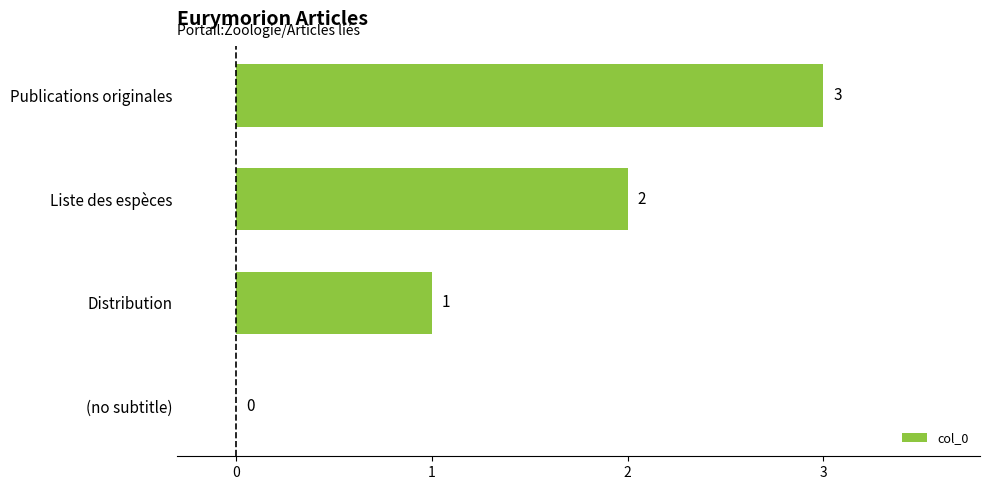

What is the maximum value shown in the chart?

3